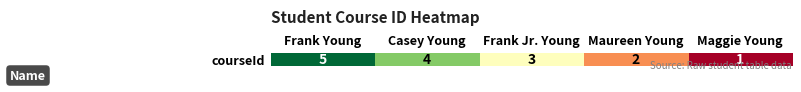

Reading left to right, what are all the values shown in this chart?

5	4	3	2	1